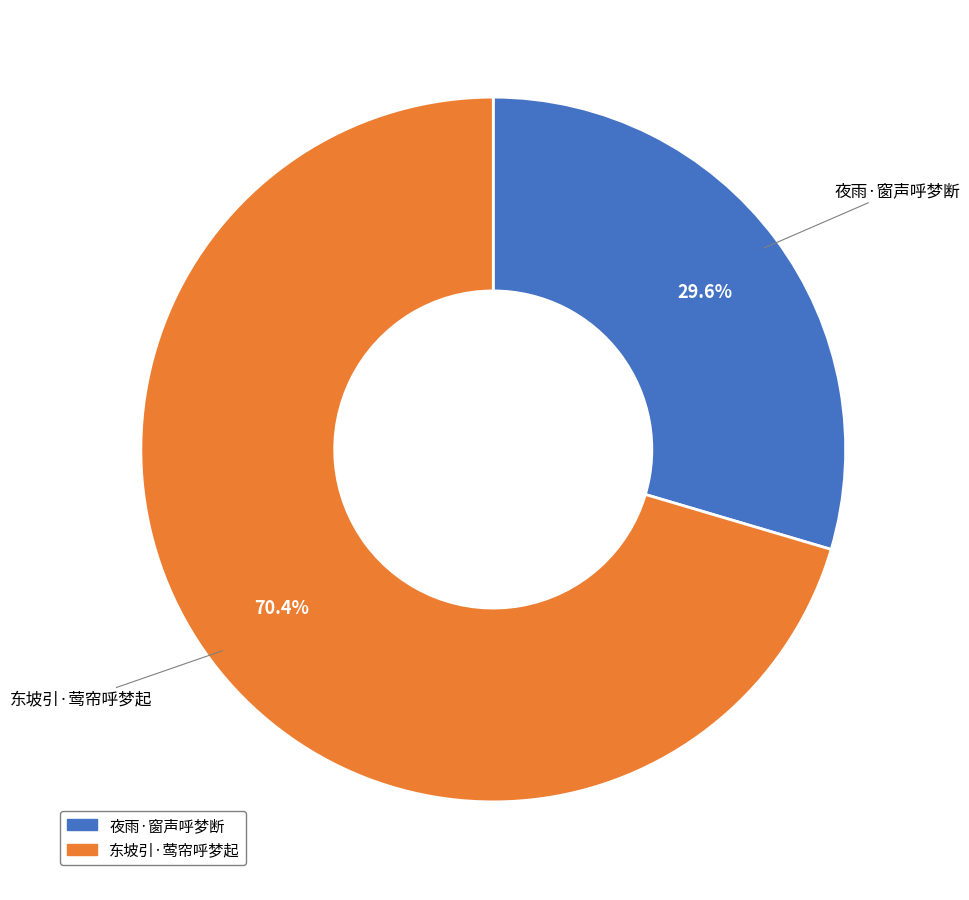

How many segments does this pie chart have?

2